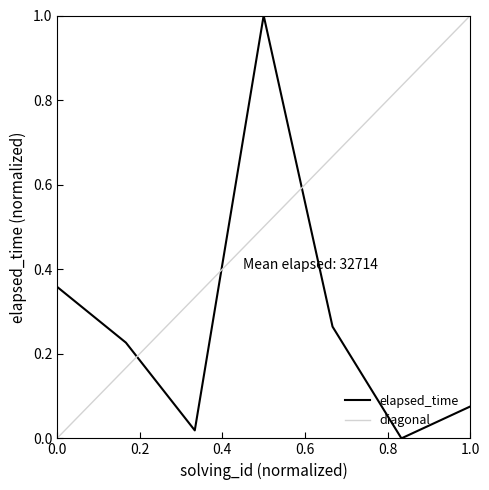

What is the difference between the maximum and minimum values?

1.0